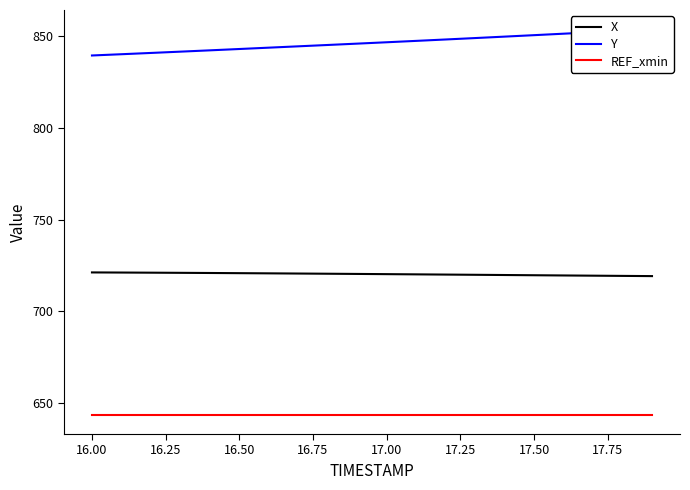

How many categories are shown in the chart?

20